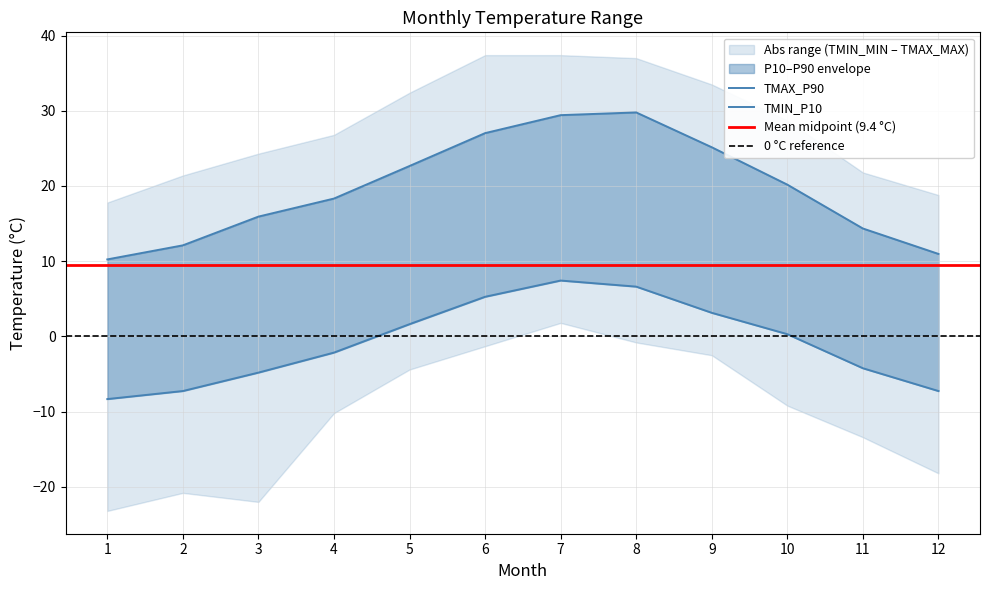

List the labels in order of TMIN_P10 value, largest first.

7, 8, 6, 9, 5, 10, 4, 11, 3, 2, 12, 1